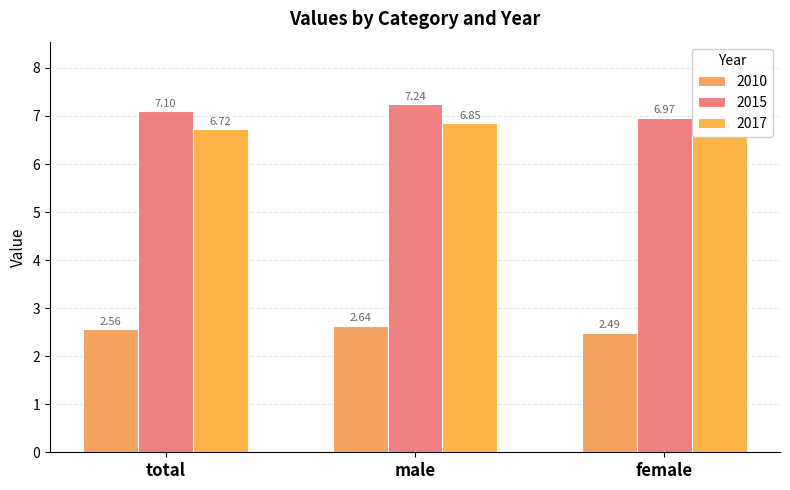

What is the value of the 2015 bar at the 2nd from the left?

7.2